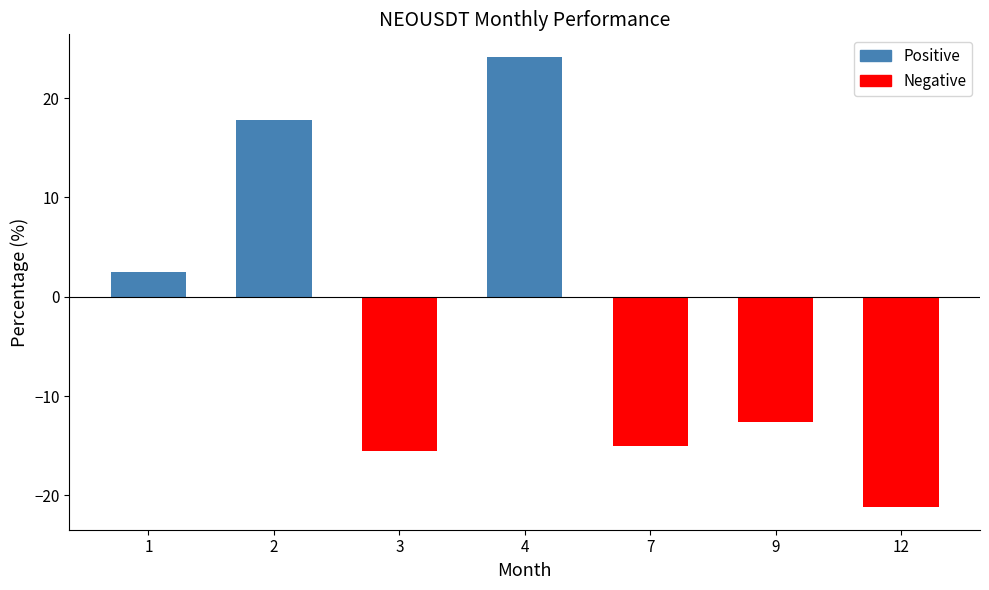

Between 9 and 7, which is larger?

9